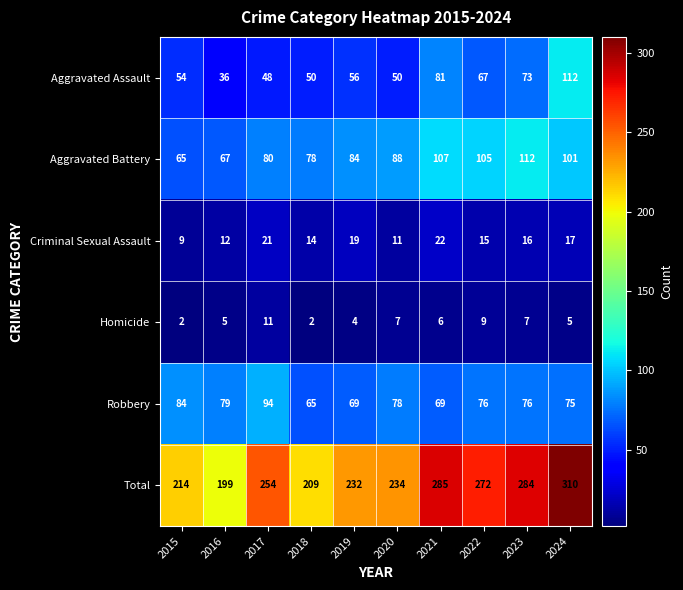

Which series has the largest total across all categories?

Total